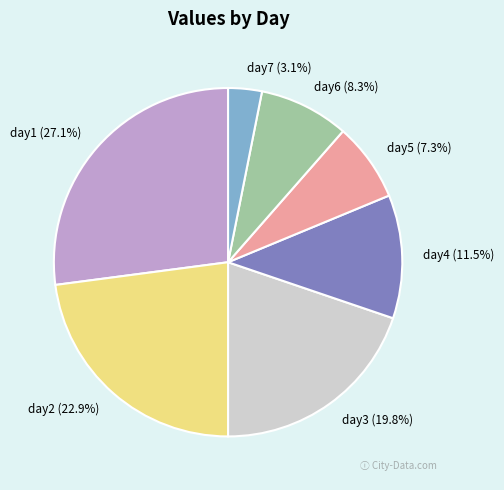

Is there any slice that represents more than half of the pie?

No